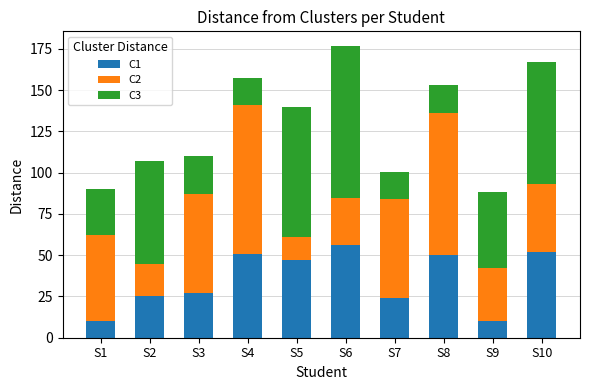

What is the average value of the C1 series?

35.2